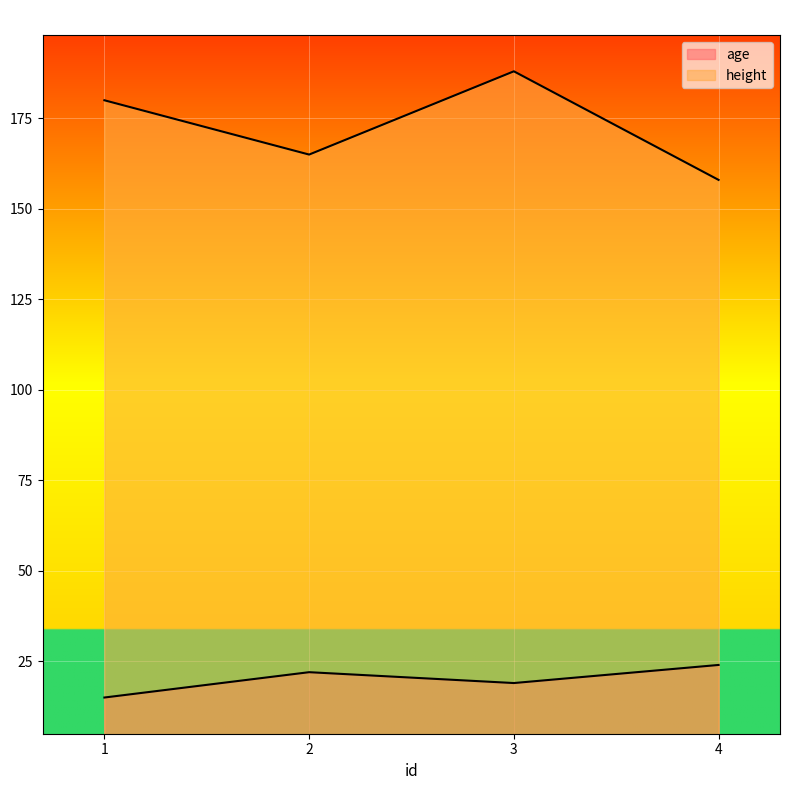

How many lines are shown in the chart?

2